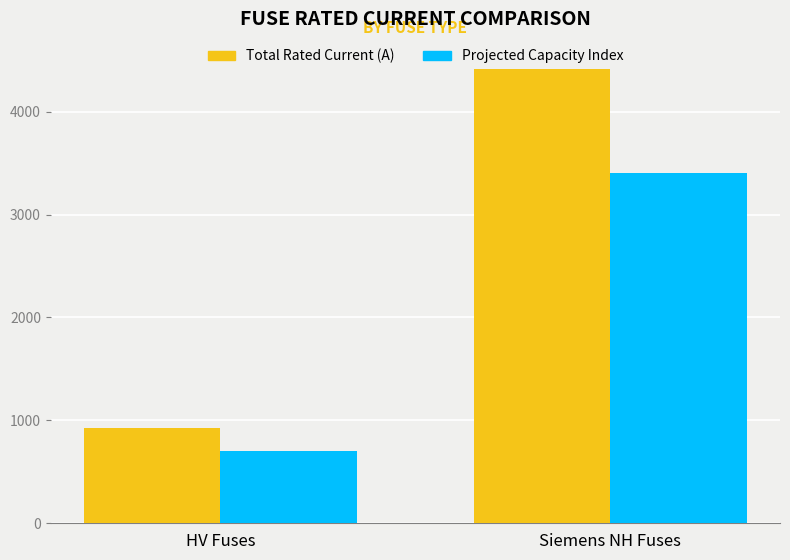

What is the difference between the Projected Capacity Index values at HV Fuses and Siemens NH Fuses?

2700.0